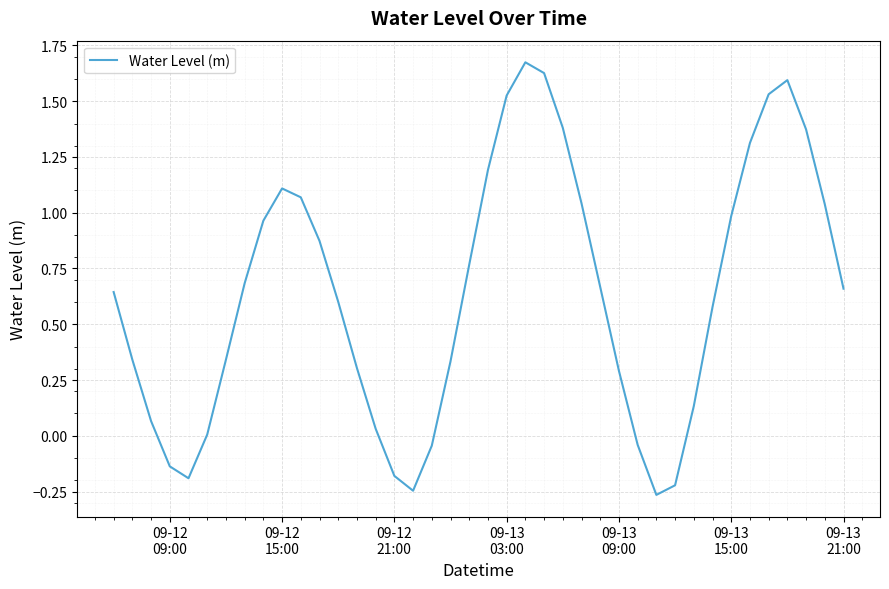

How many lines are shown in the chart?

1